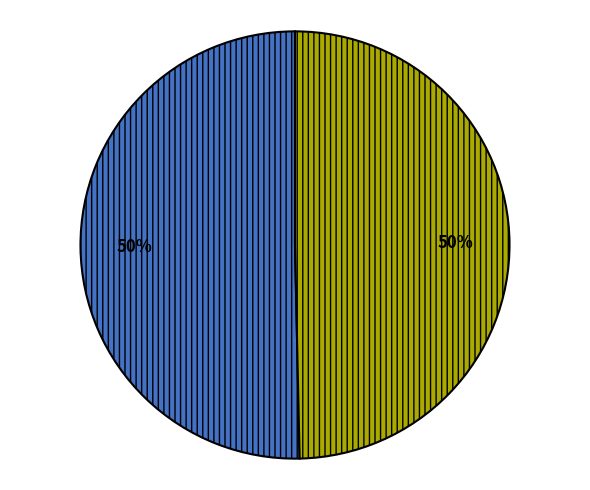

To the nearest percent, what is the average slice percentage?

50%